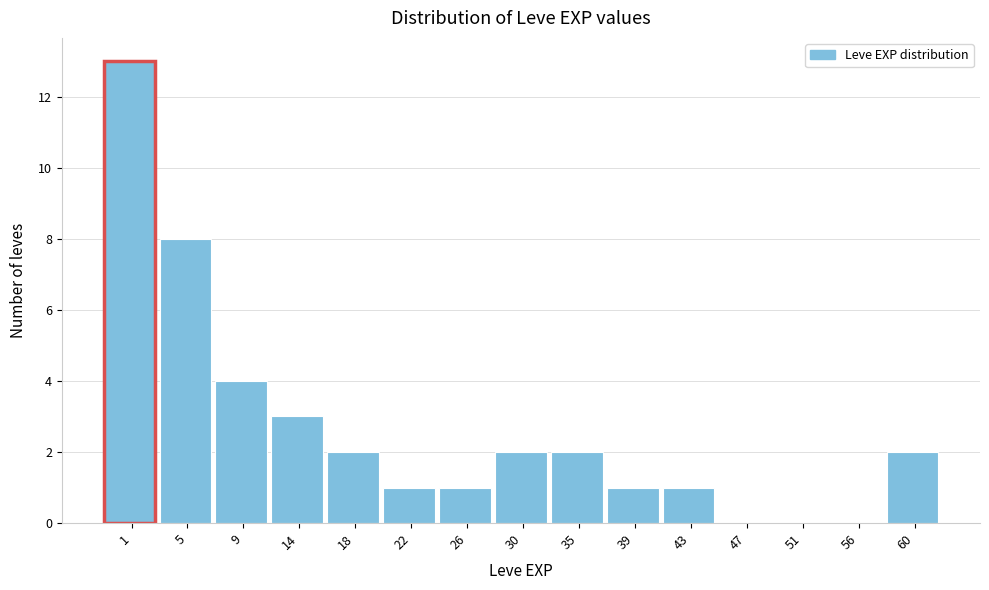

Reading right to left, what are all the values shown in this chart?

60=2	56=0	51=0	47=0	43=1	39=1	35=2	30=2	26=1	22=1	18=2	14=3	9=4	5=8	1=13